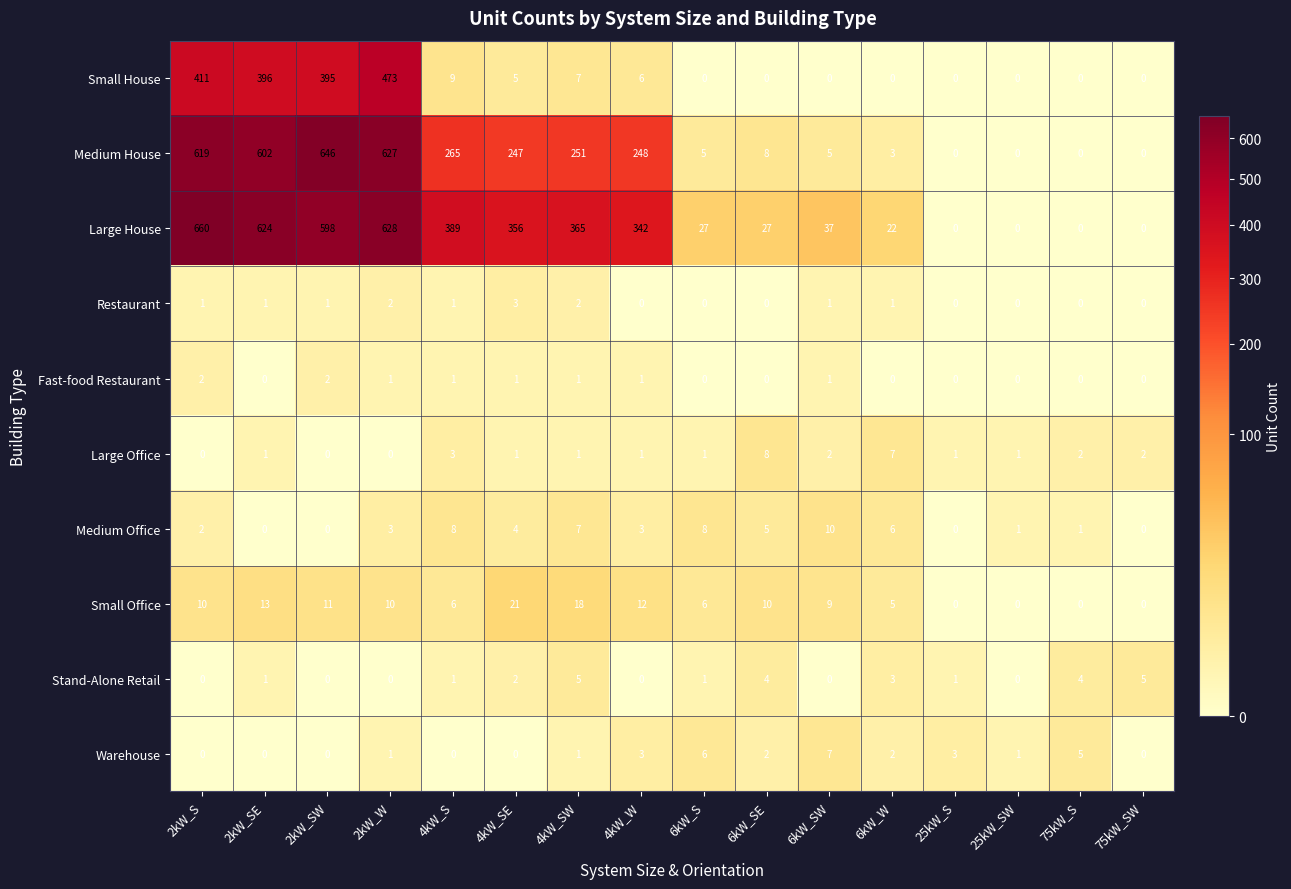

List the series in order of their peak value, lowest first.

Fast-food Restaurant, Restaurant, Stand-Alone Retail, Warehouse, Large Office, Medium Office, Small Office, Small House, Medium House, Large House